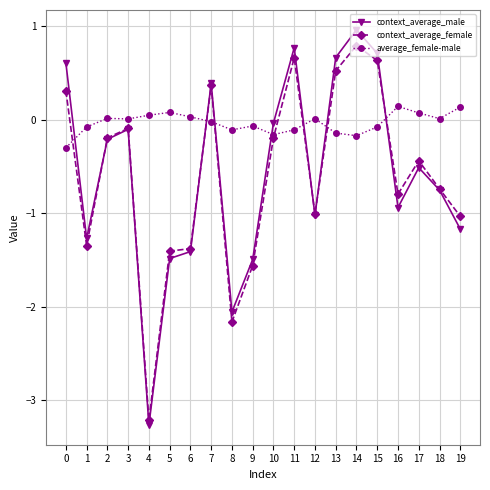

The context_average_female series shows -2.4 at 9. True or false?

False